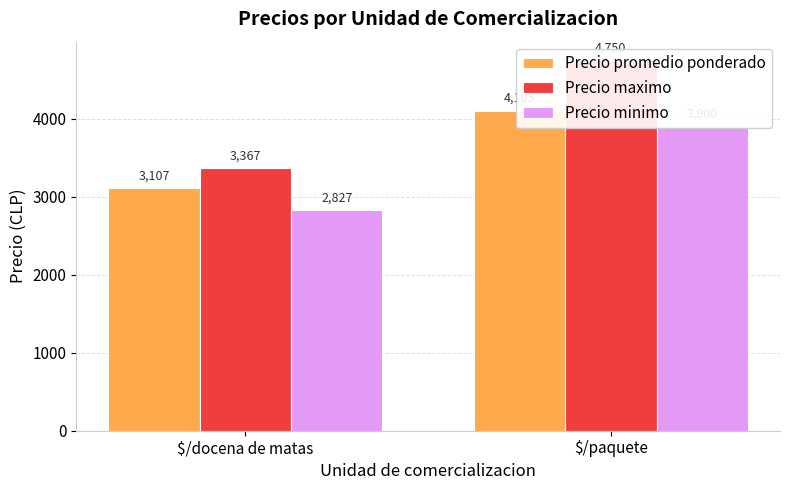

Which label corresponds to the largest value in the chart?

$/paquete